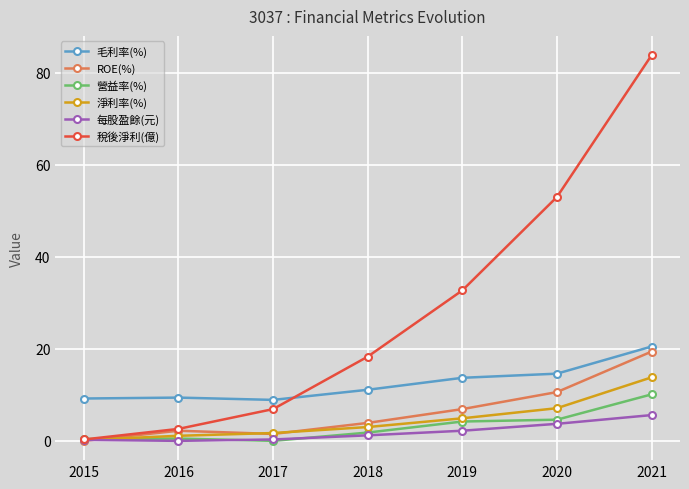

What is the difference between the maximum and second lowest values in the ROE(%) series?

17.9